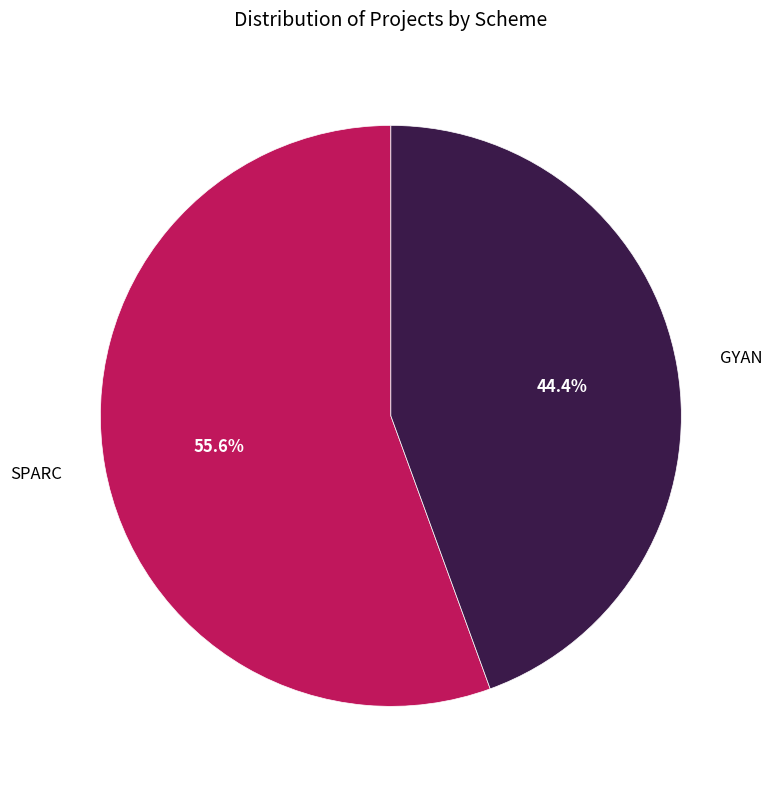

What is the ratio of the value at GYAN to the value at SPARC?

0.8